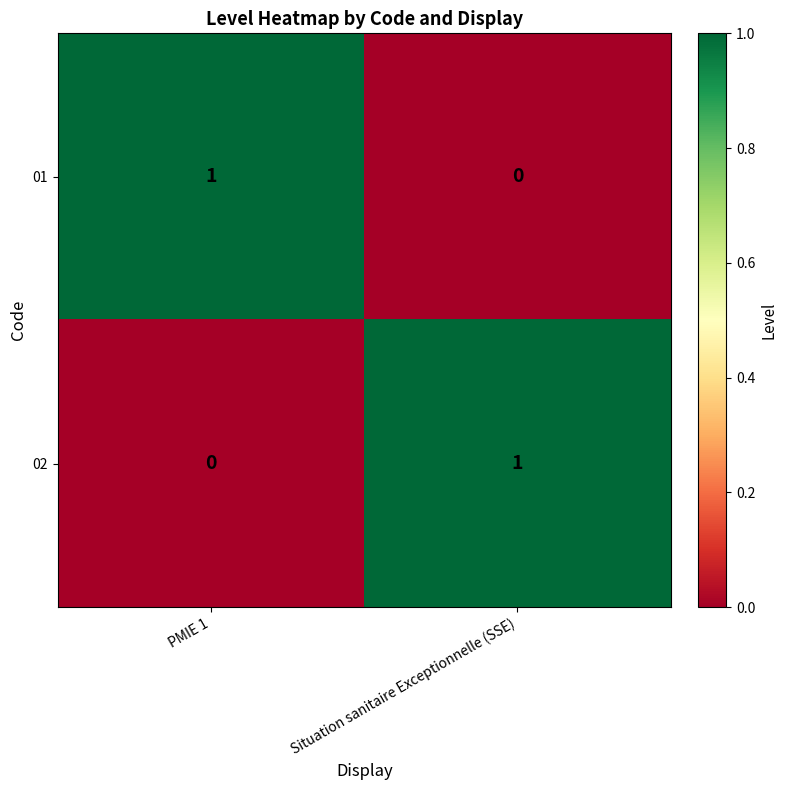

Where is 02 nearest to the value 0?

PMIE 1